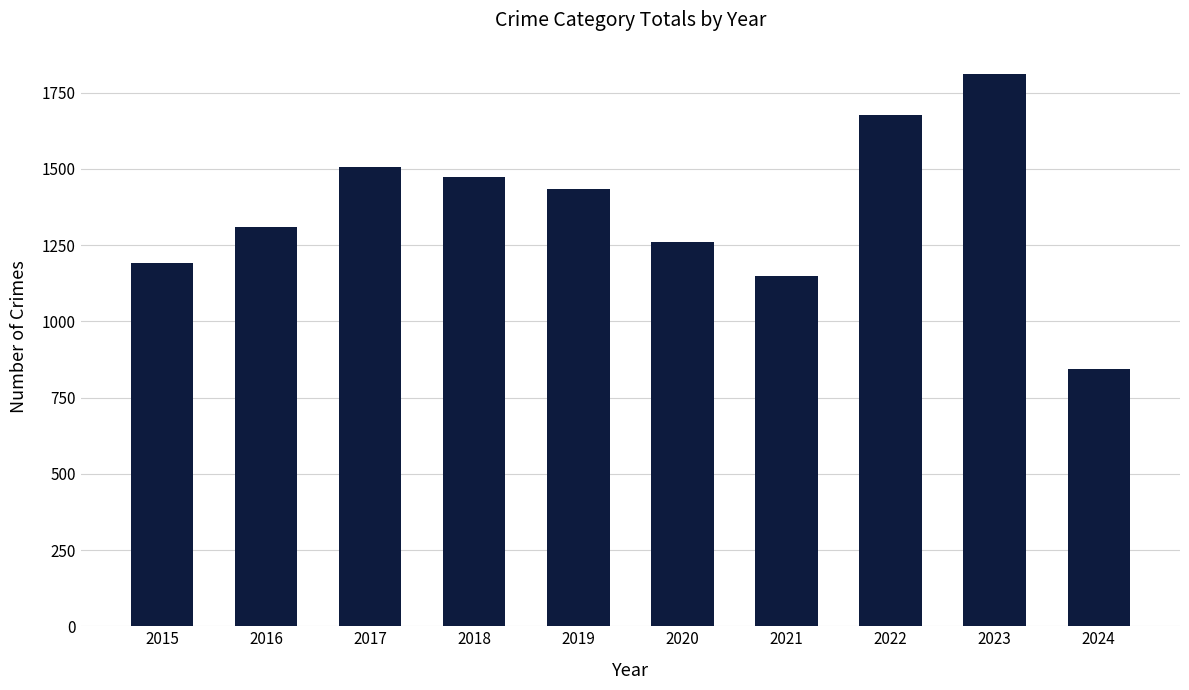

Rank the categories by value from lowest to highest.

2024, 2021, 2015, 2020, 2016, 2019, 2018, 2017, 2022, 2023